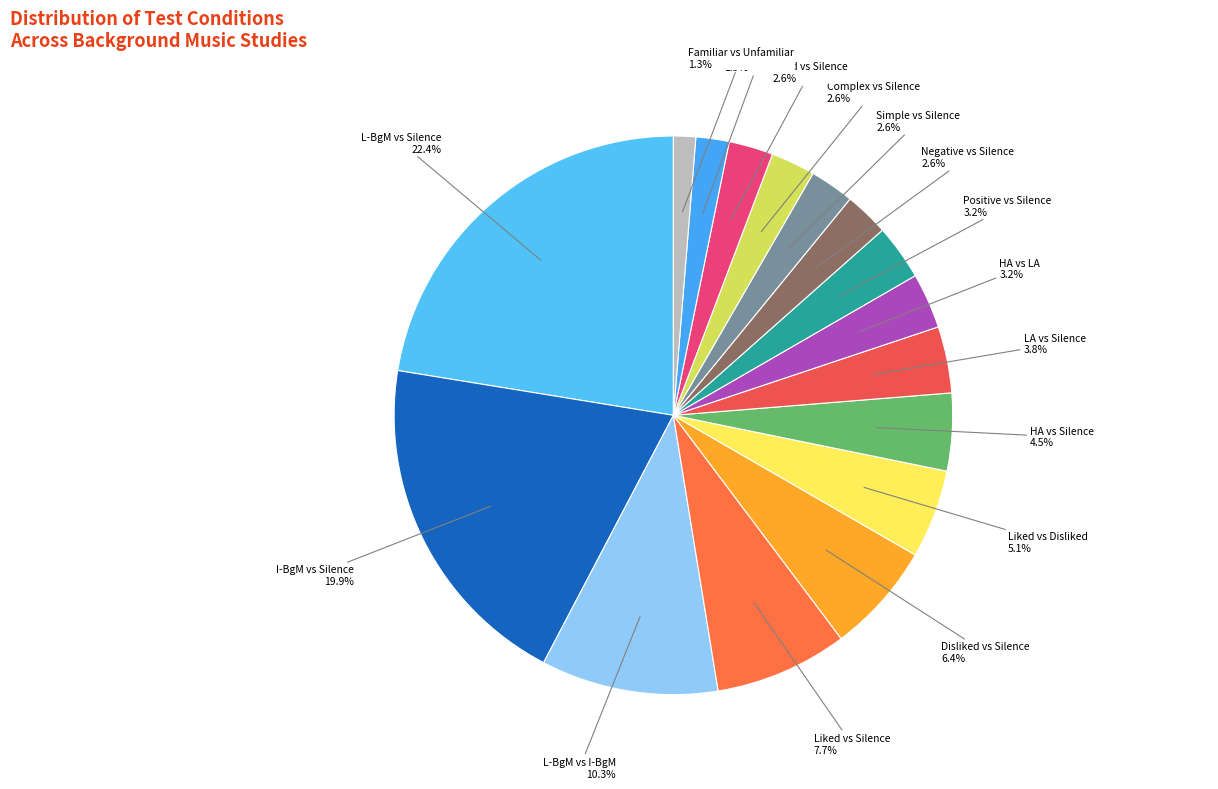

How many slices are in this pie chart?

16